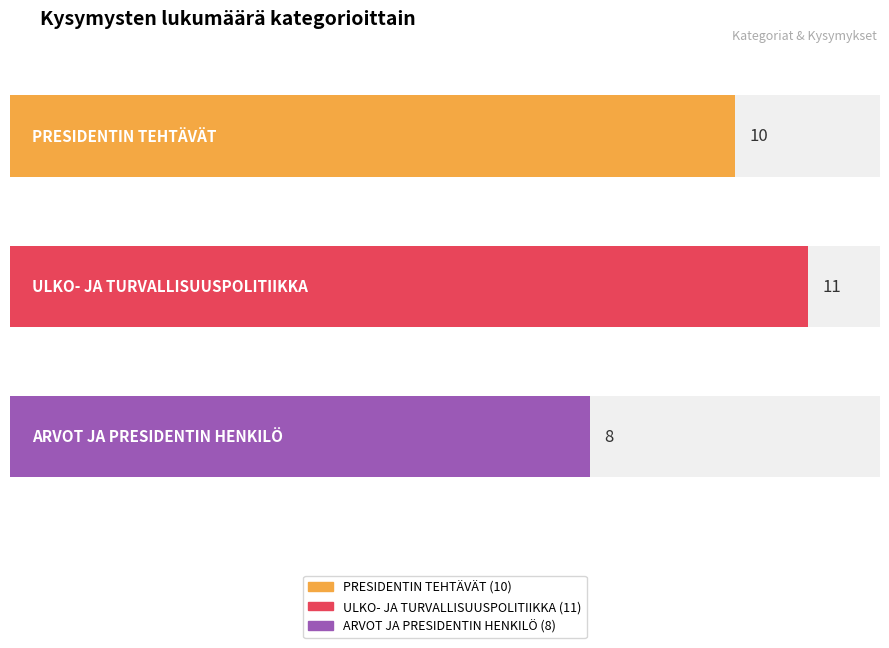

Which has a higher value, PRESIDENTIN TEHTÄVÄT or ULKO- JA TURVALLISUUSPOLITIIKKA?

ULKO- JA TURVALLISUUSPOLITIIKKA